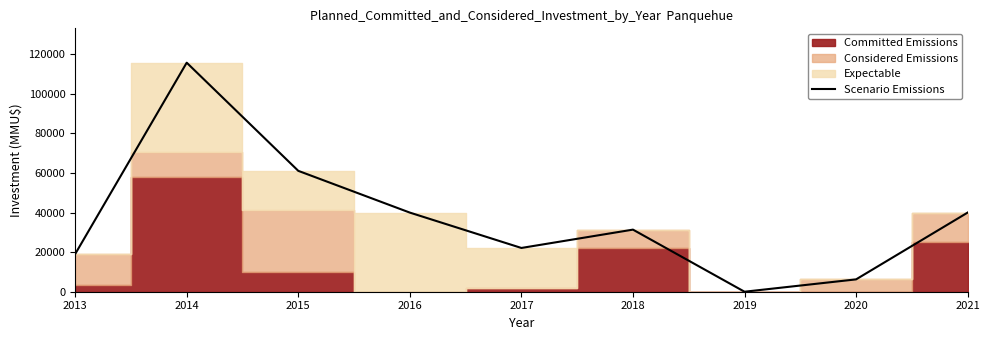

True or false: the data shows 19035 at 2013.

True